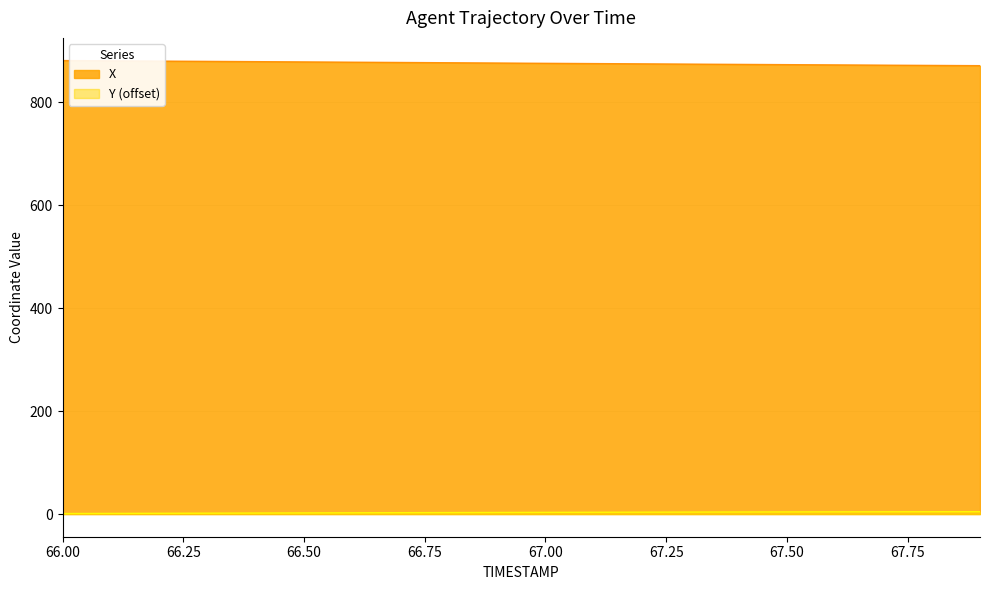

What is the maximum value shown in the chart?

880.6